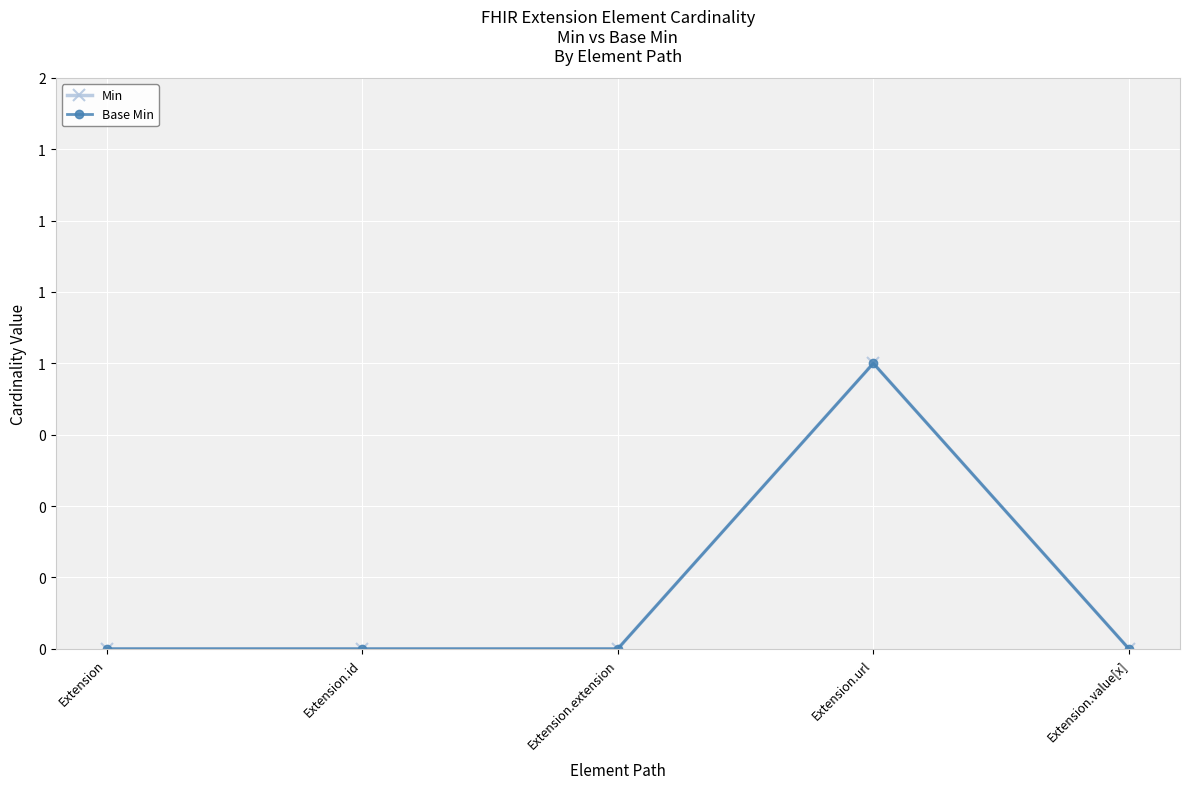

List the series in order of their peak value, highest first.

Min, Base Min